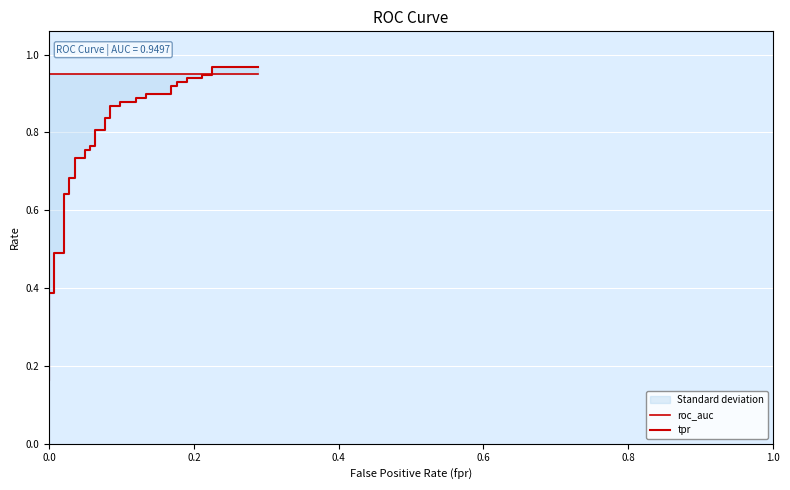

How many lines are shown in the chart?

2